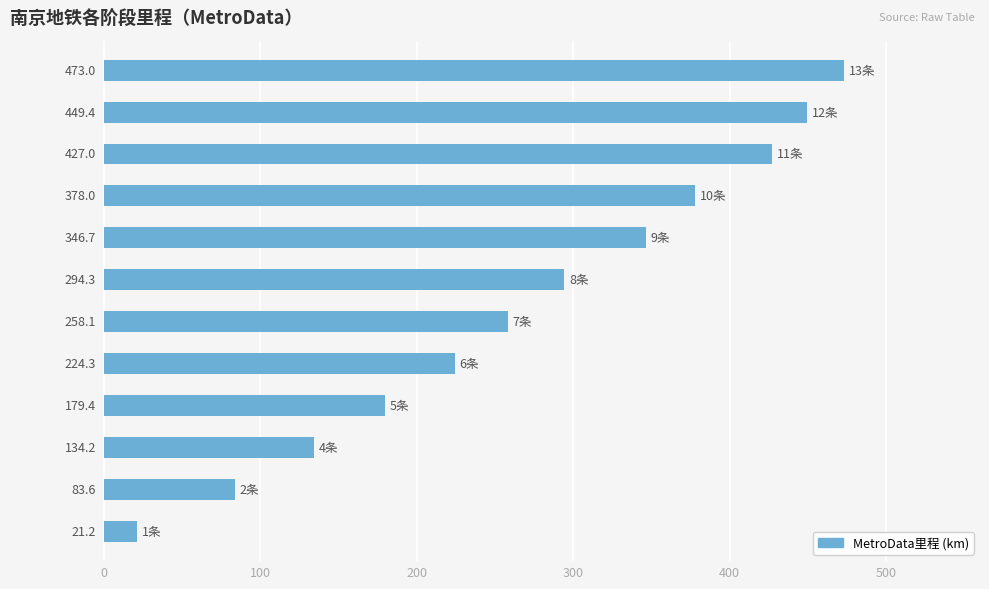

What is the minimum value shown in the chart?

21.2